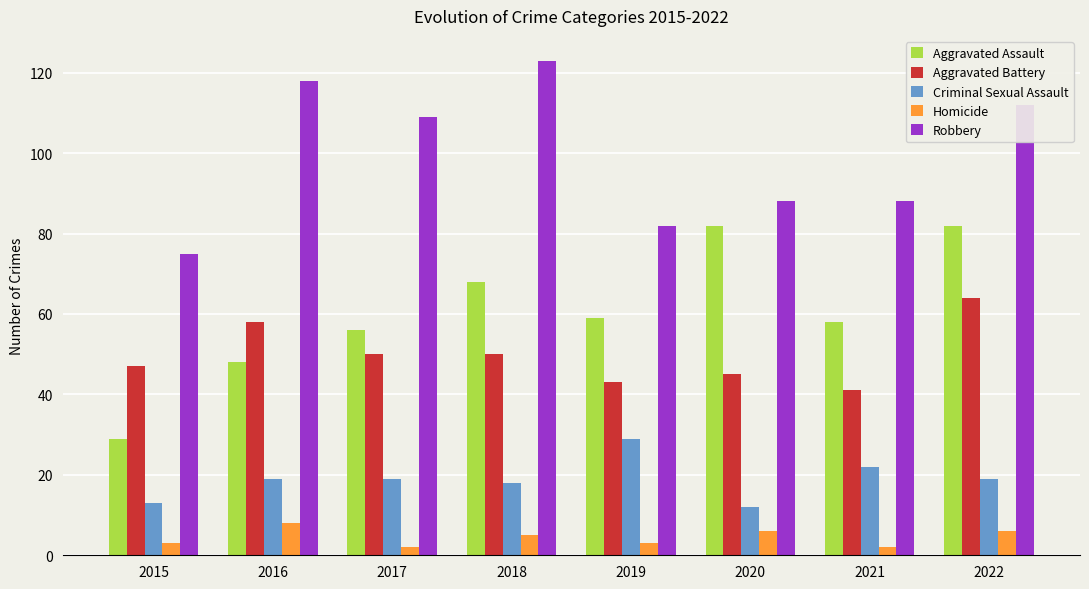

How many data points in Robbery are less than 109?

4